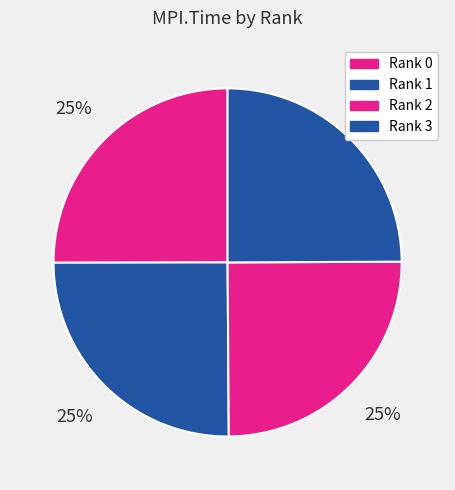

How many segments does this pie chart have?

4